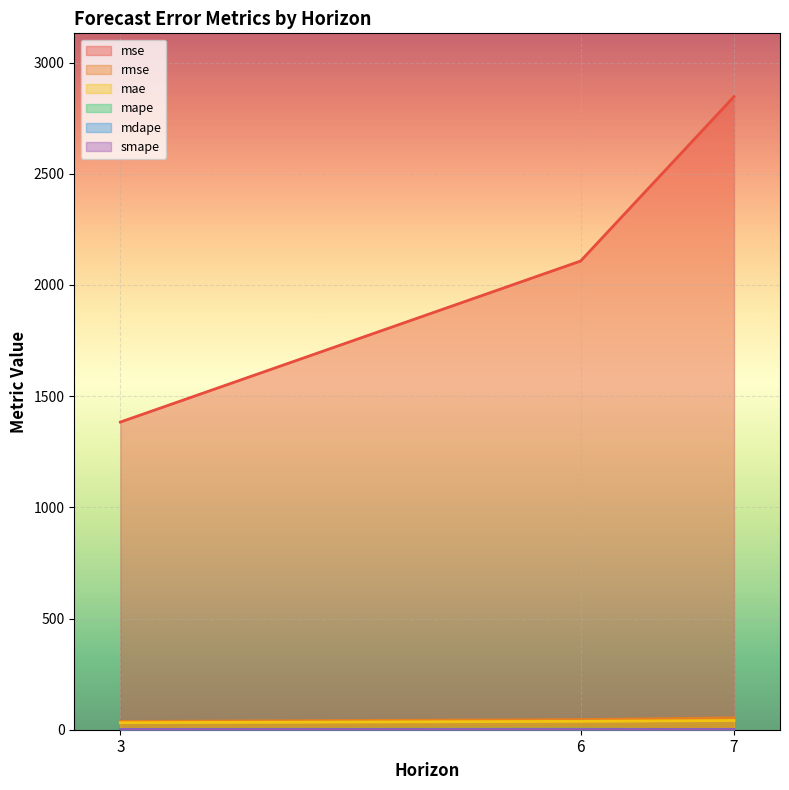

What is the total value across all series at 7?

2943.2